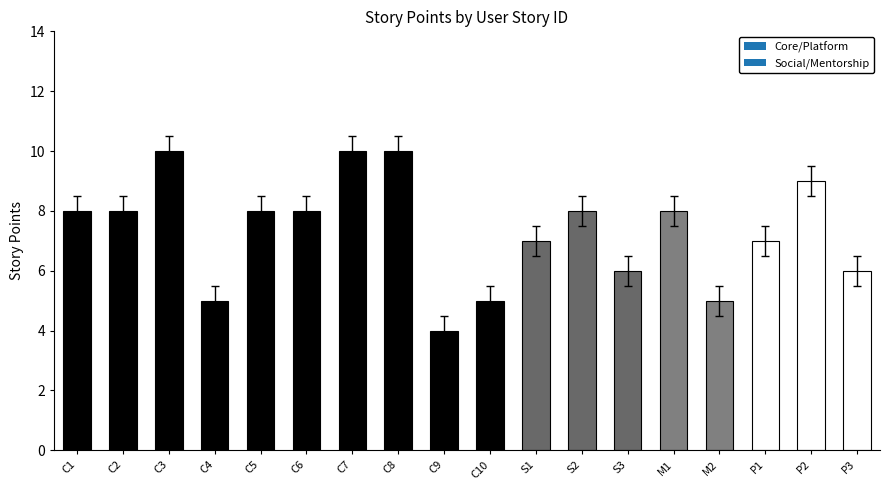

Does the chart contain any negative values?

No